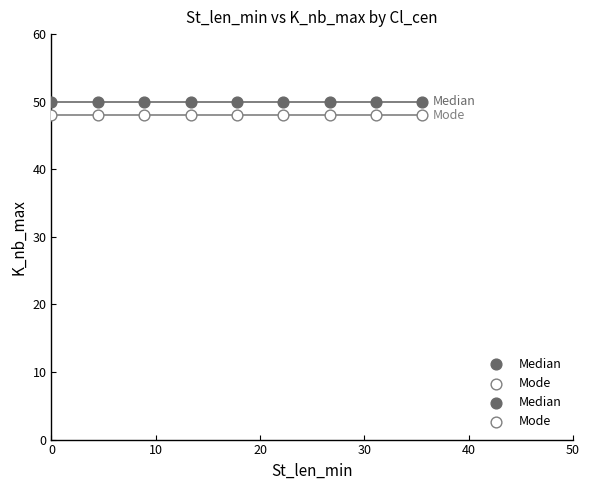

Which series reaches the maximum Y coordinate?

Median